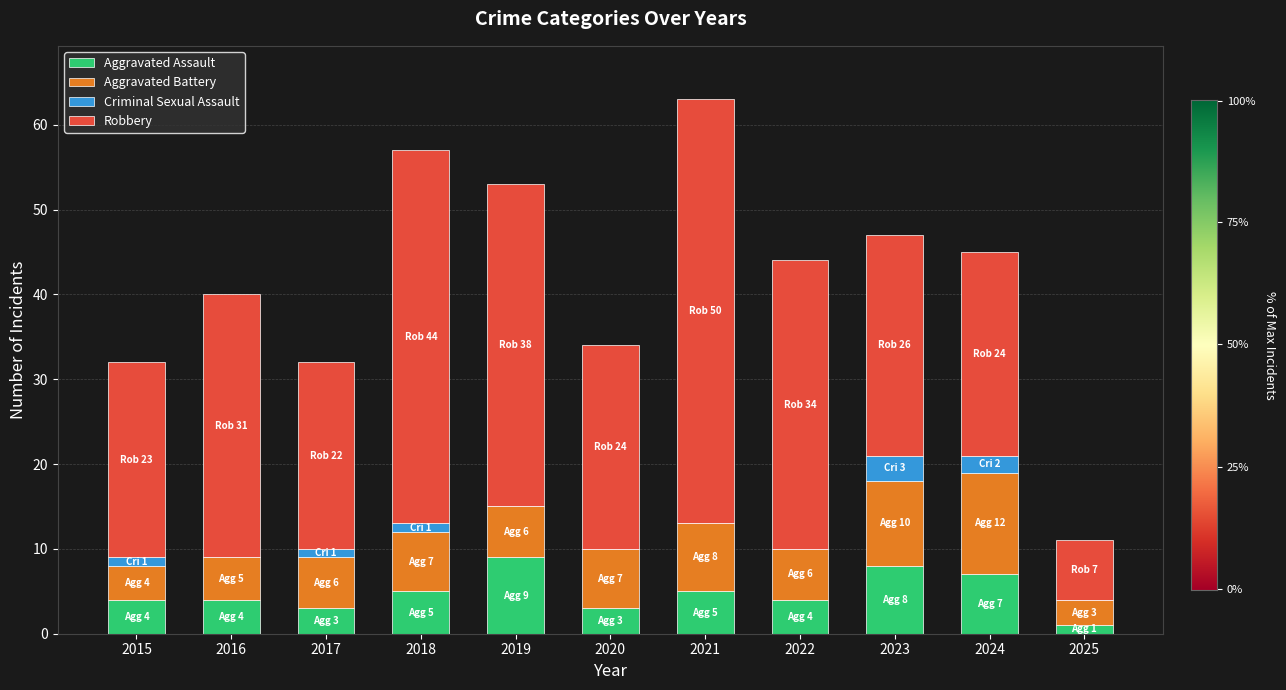

At which category is the sum across all series the highest?

2021